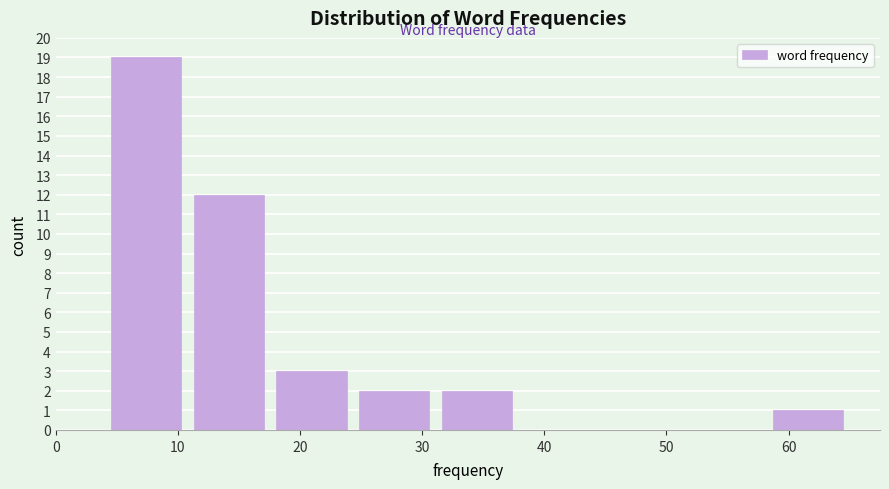

Reading left to right, list every bar in this chart as the range it spans on the x-axis followed by its height. Neither the bar edges nor the heights are printed on the chart, so give them approximately, as read against the axes.

4 to 11: 19
11 to 18: 12
18 to 24: 3
24 to 31: 2
31 to 38: 2
38 to 45: 0
45 to 51: 0
51 to 58: 0
58 to 65: 1